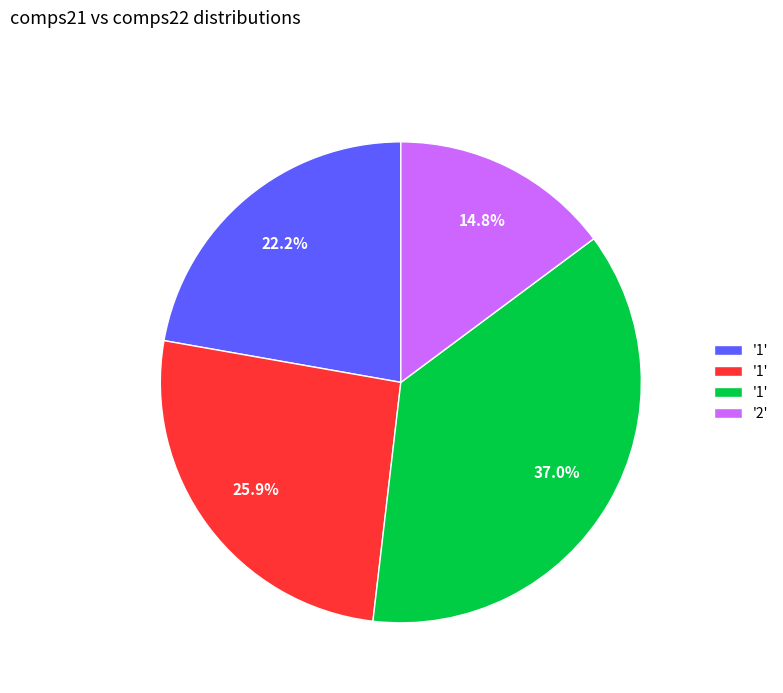

How many segments does this pie chart have?

4